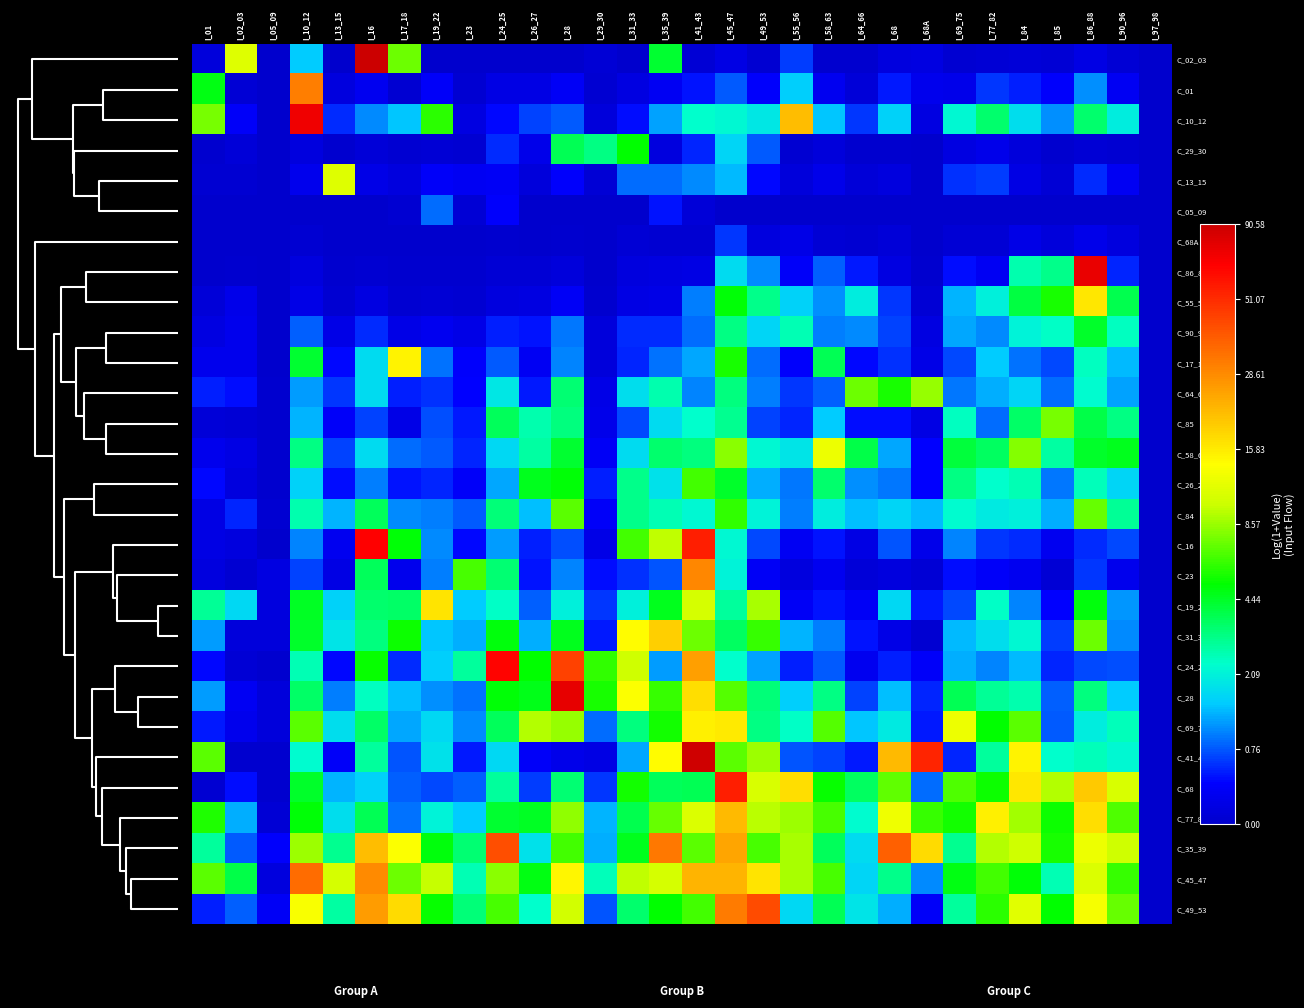

Count the number of categories in the chart.

30